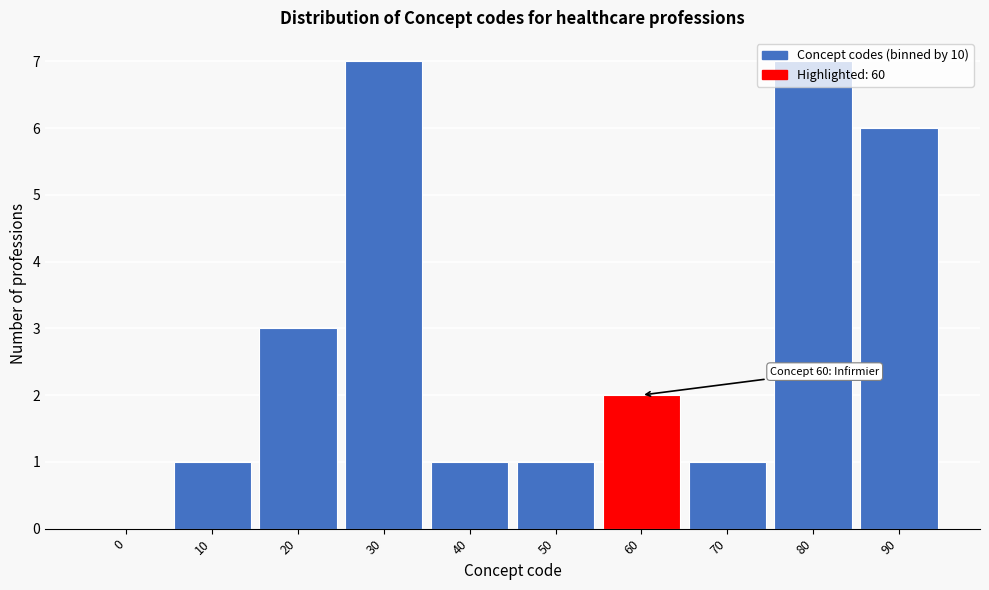

What is the sum of all values?

29